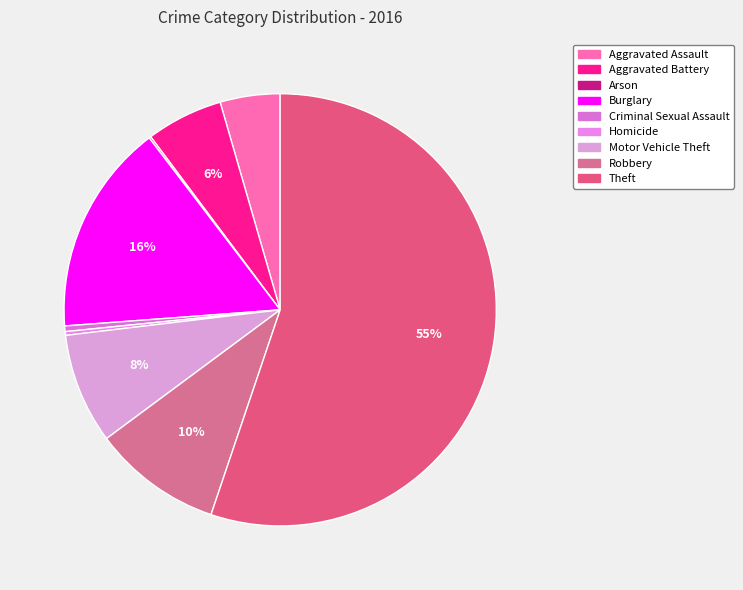

Does Theft account for over 50% of the chart?

Yes